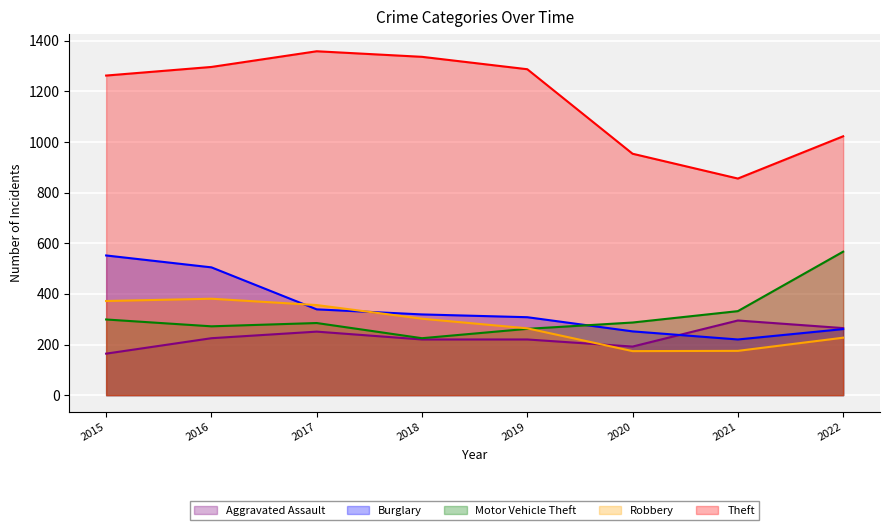

What is the difference between the maximum and second lowest values in the Robbery series?

206